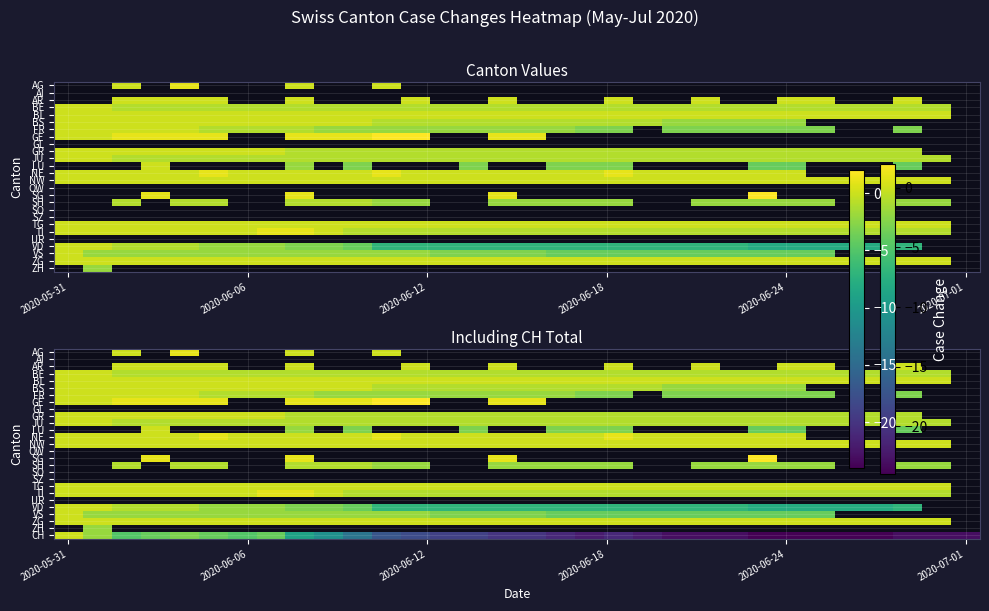

List the series in order of their peak value, lowest first.

NW, OW, SG, SH, SO, SZ, TG, AG, AI, AR, BE, BL, BS, FR, GE, GL, GR, JU, LU, NE, TI, UR, VD, VS, ZG, ZH, CH